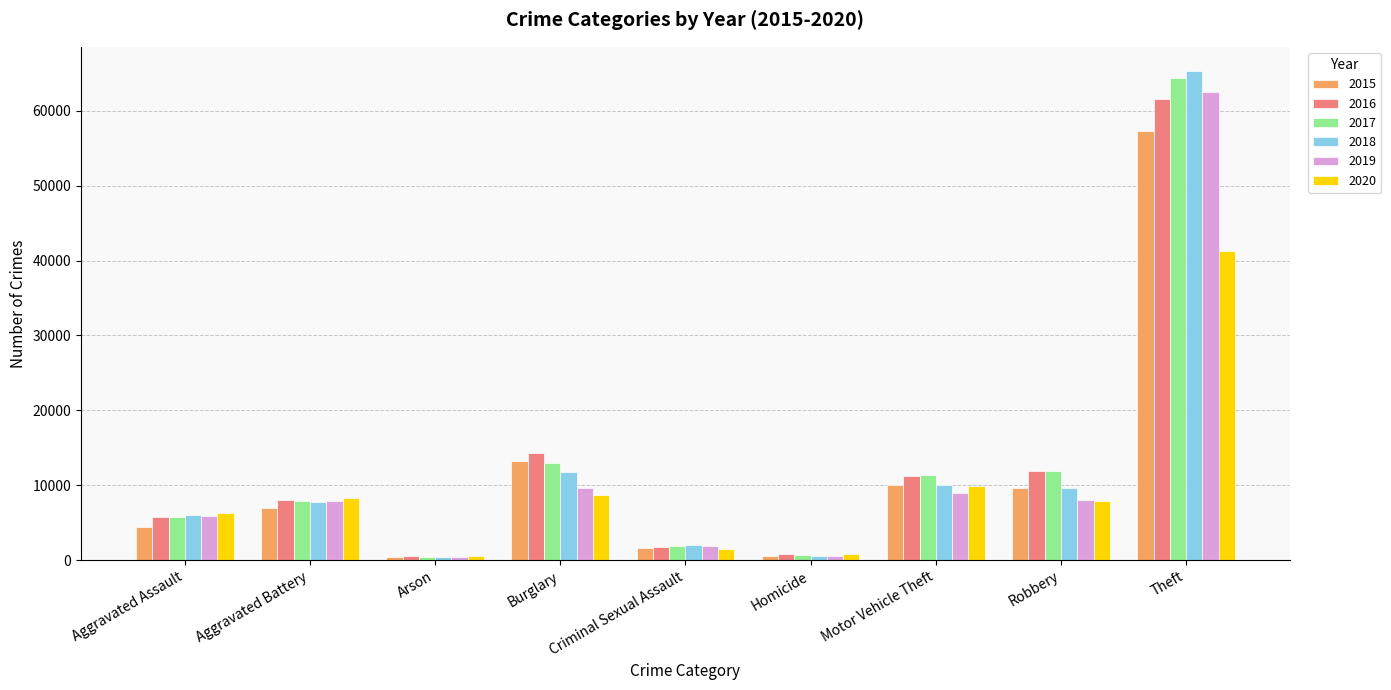

True or false: 2020 has a value of 11993 at Aggravated Battery.

False